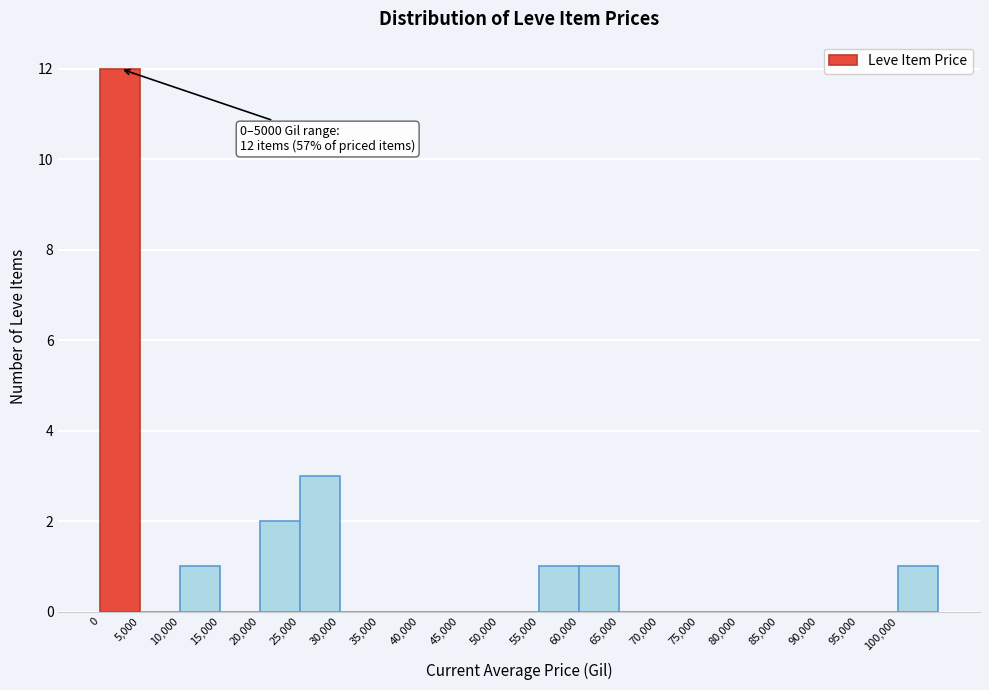

Over which range of the x-axis is the bar tallest?

0 to 5000